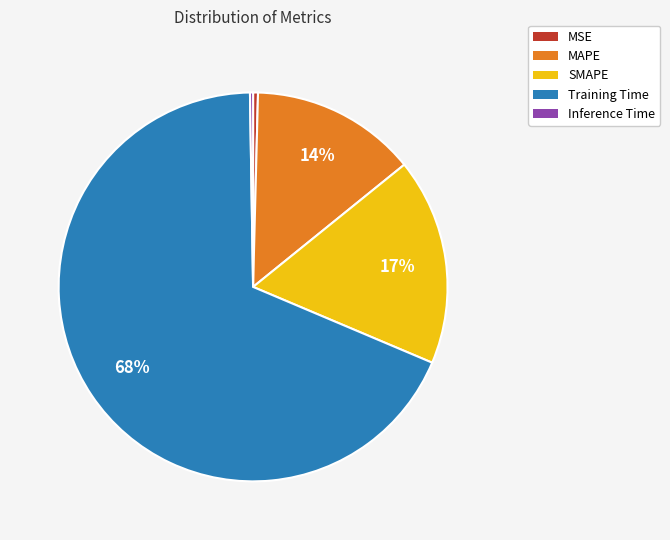

True or false: SMAPE accounts for 17% of the total.

True